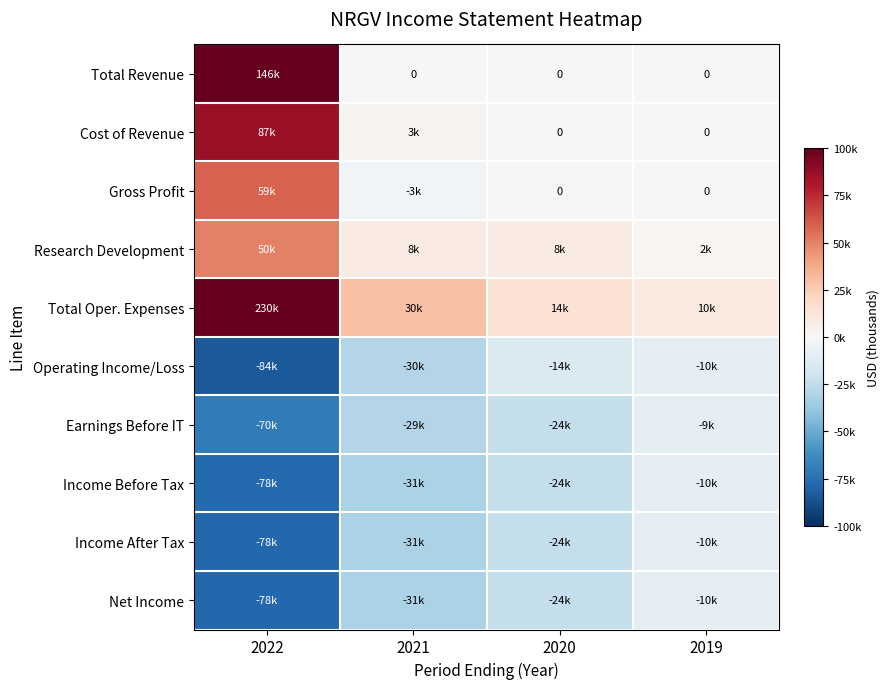

Between 2019 and 2020, which is larger?

2019